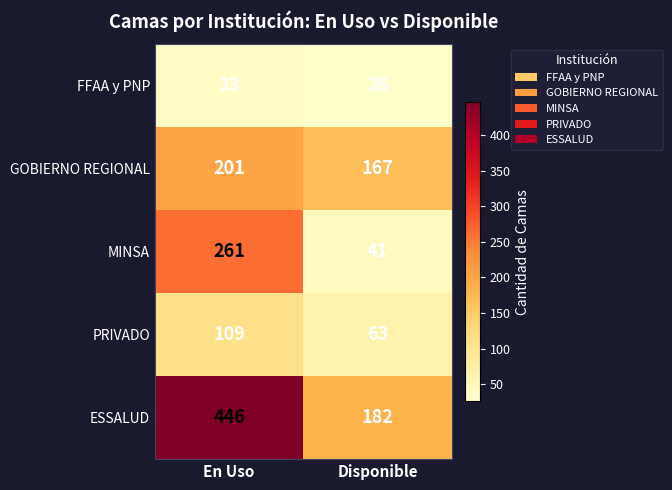

At which label does GOBIERNO REGIONAL reach its peak?

En Uso